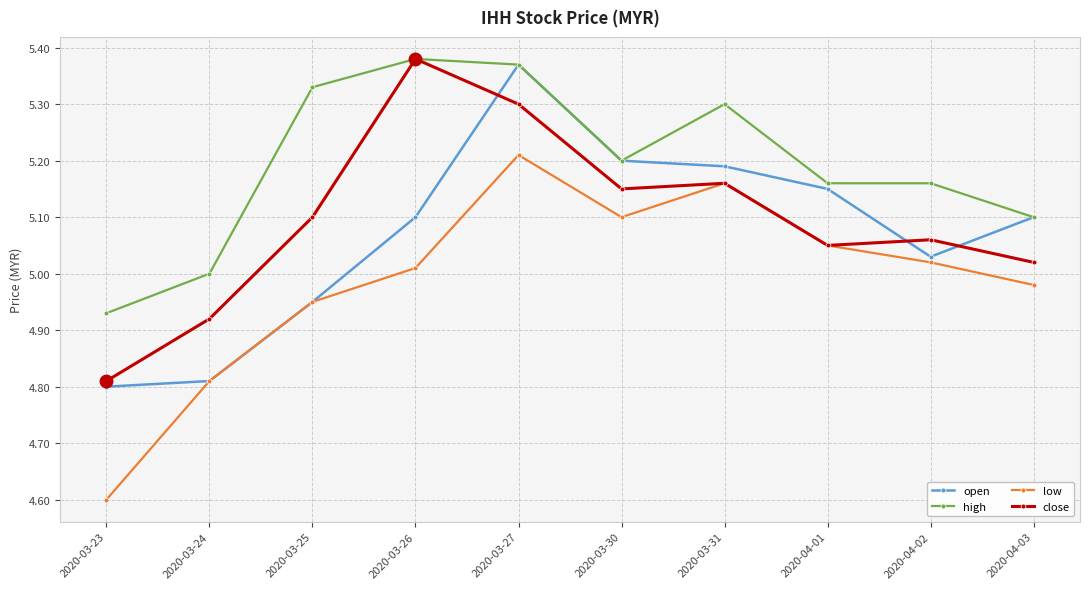

What position from the right is 2020-03-24?

9